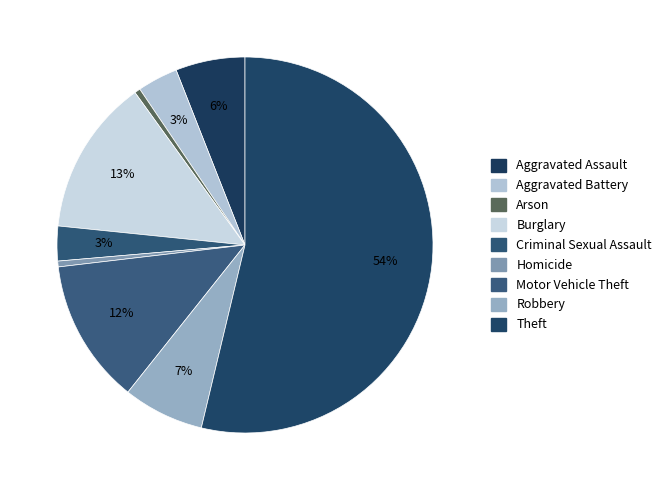

Approximately how many times larger is the value at Motor Vehicle Theft compared to Robbery?

1.8